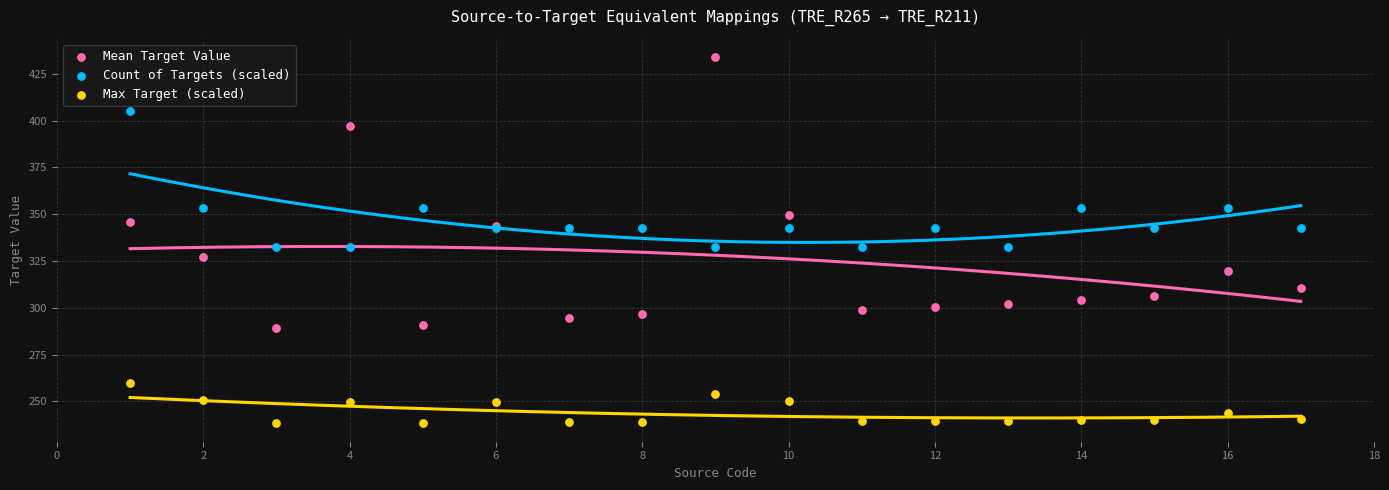

Which series contains the lowest Y value?

Max Target (scaled)